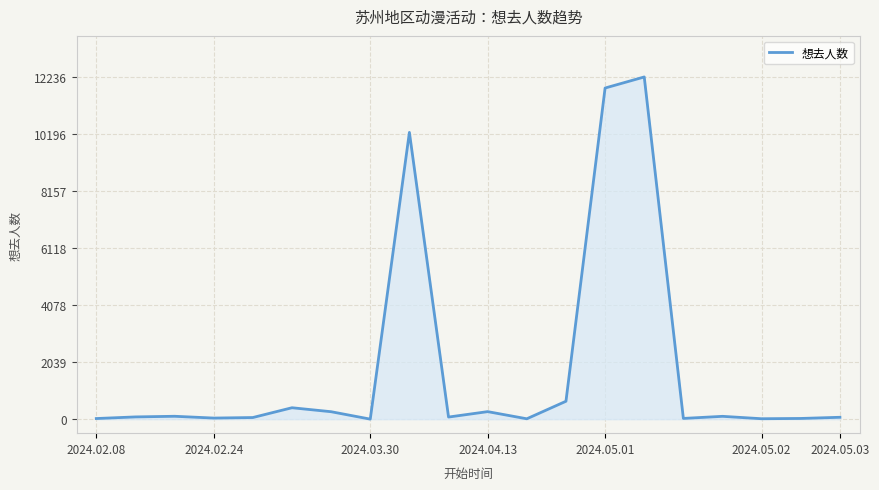

What is the difference between the maximum and minimum values?

12234